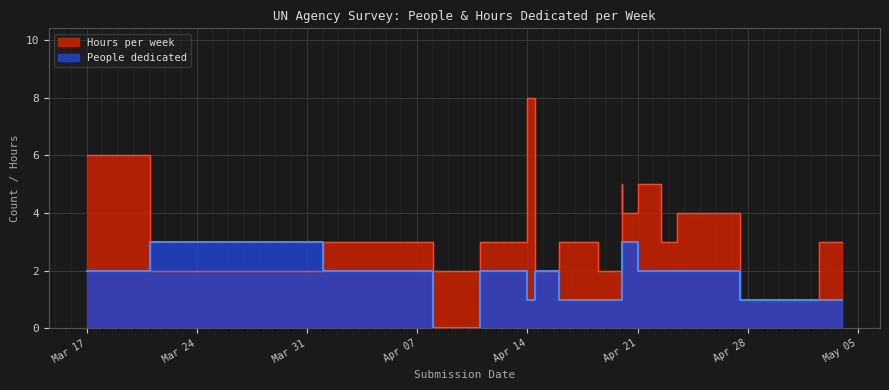

Where is the first local minimum for People dedicated?

2020-04-08